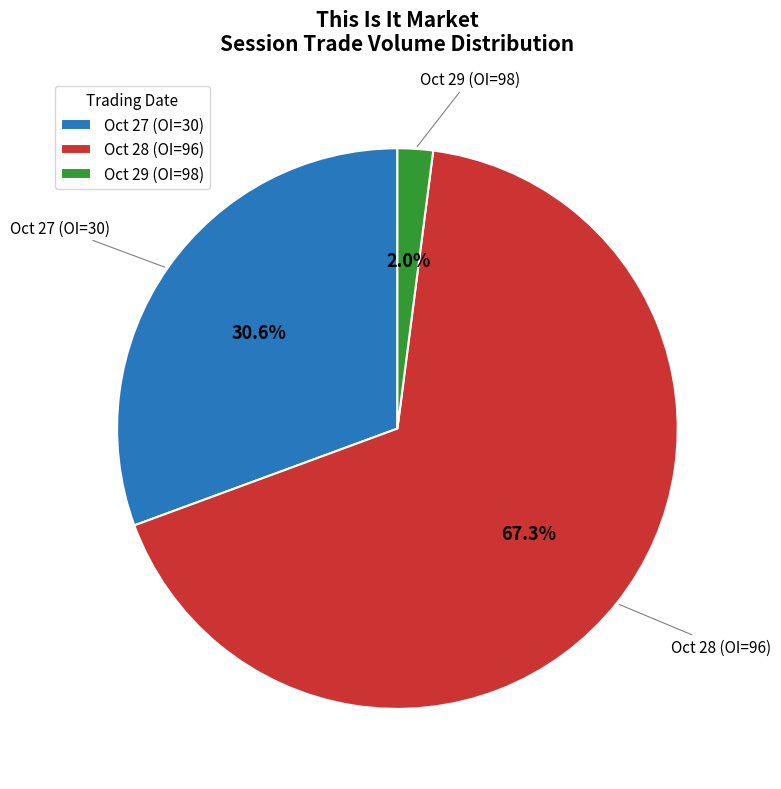

How many segments does this pie chart have?

3